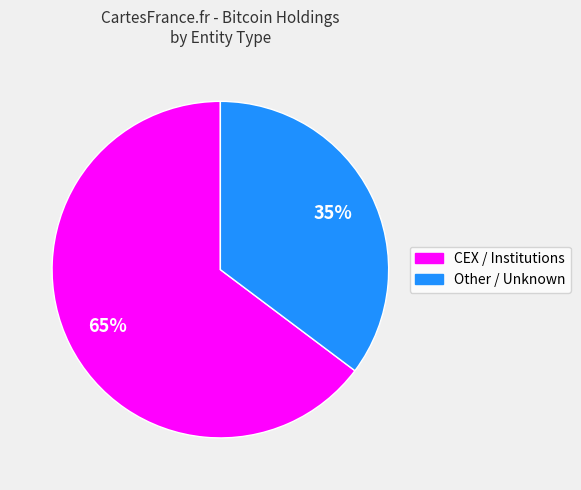

How many slices are in this pie chart?

2